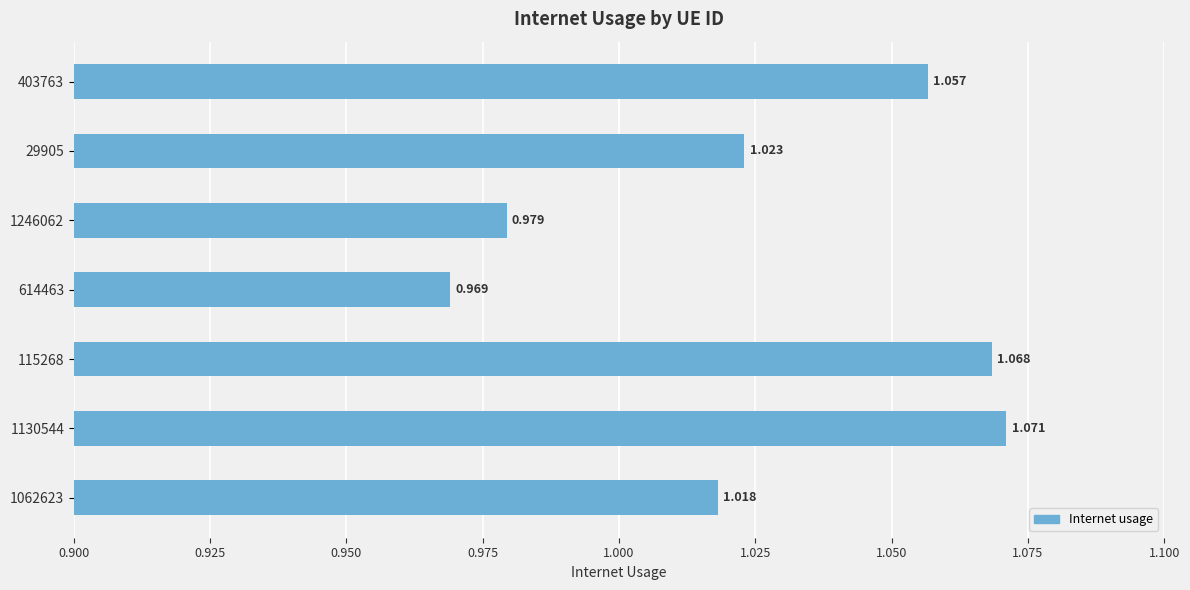

Rank the categories by value from lowest to highest.

614463, 1246062, 1062623, 29905, 403763, 115268, 1130544